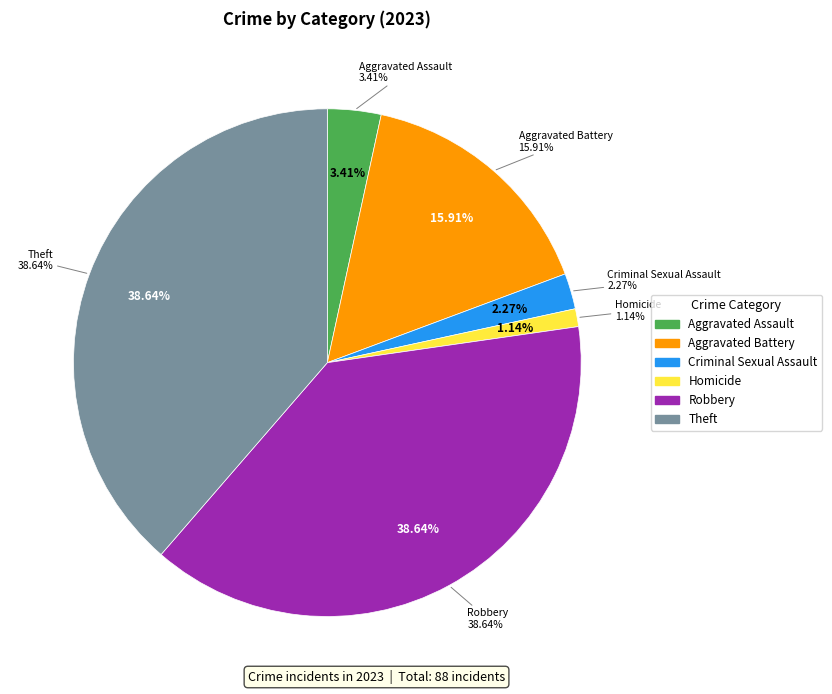

Combined, what portion of the pie is Homicide and Aggravated Assault?

4.5%